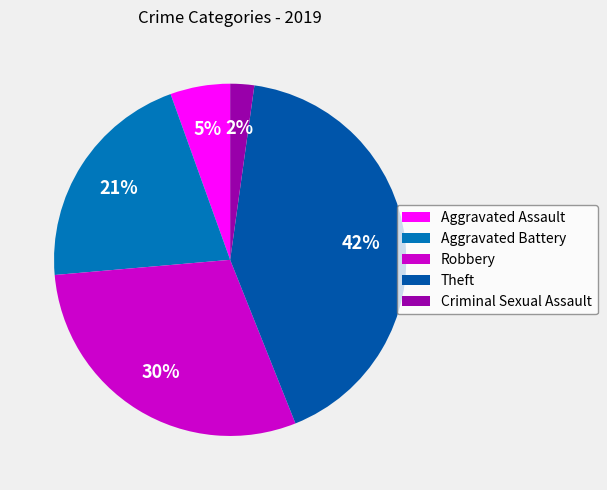

To the nearest percent, what is the difference between the largest and smallest slice percentages?

40%